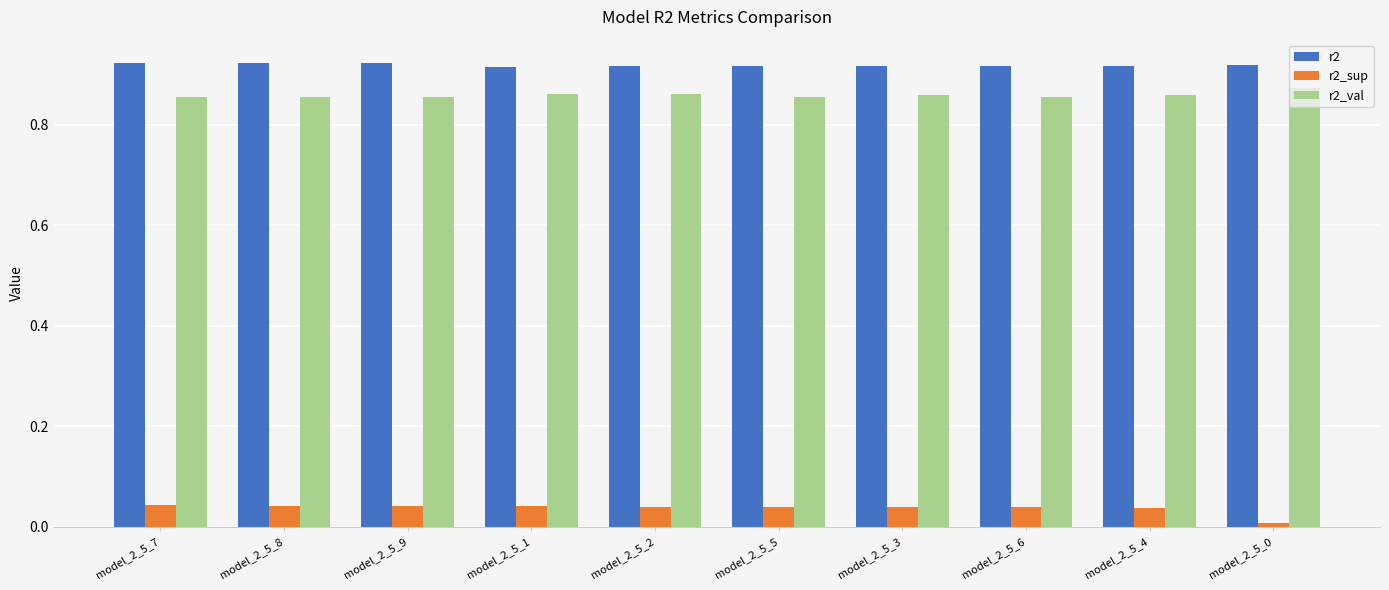

Rank the series at model_2_5_6 from highest to lowest value.

r2, r2_val, r2_sup